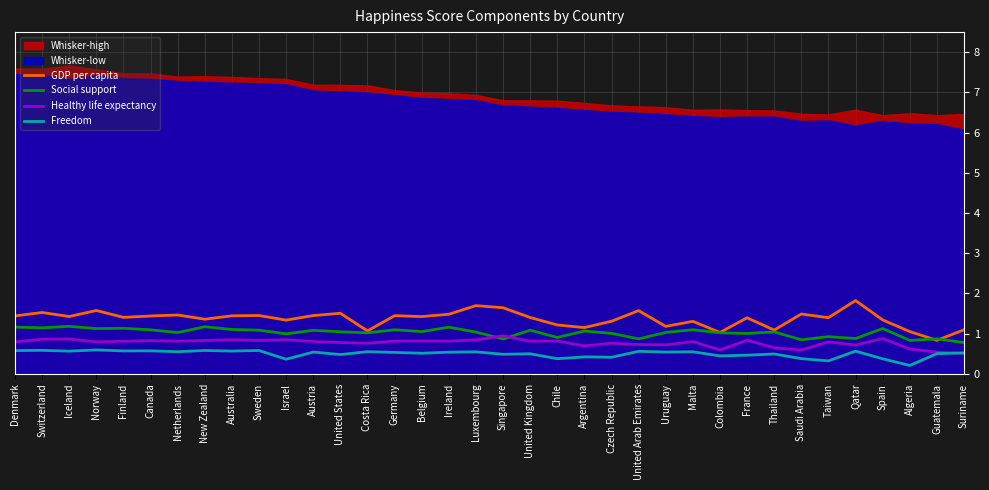

What is the highest value of the Social support series?

1.2